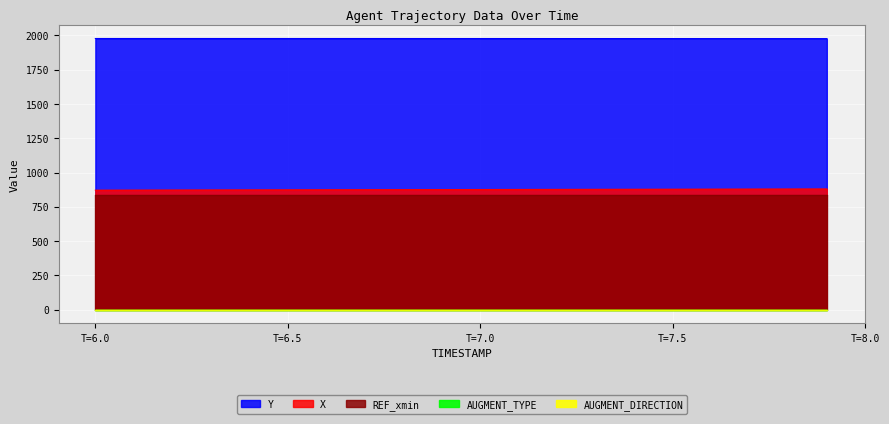

What is the greatest value displayed?

1977.1